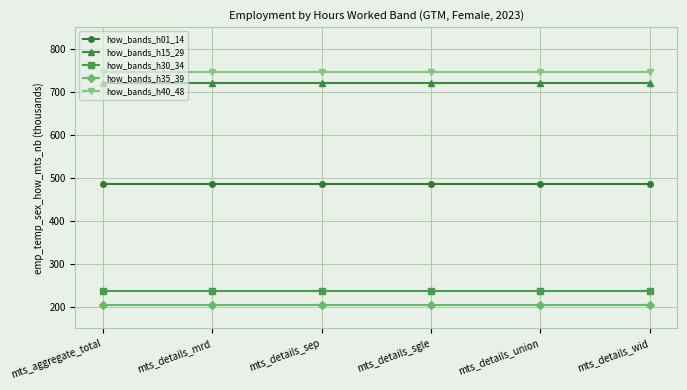

Is the value of how_bands_h35_39 at mts_details_wid greater than the value of how_bands_h40_48 at mts_aggregate_total?

No